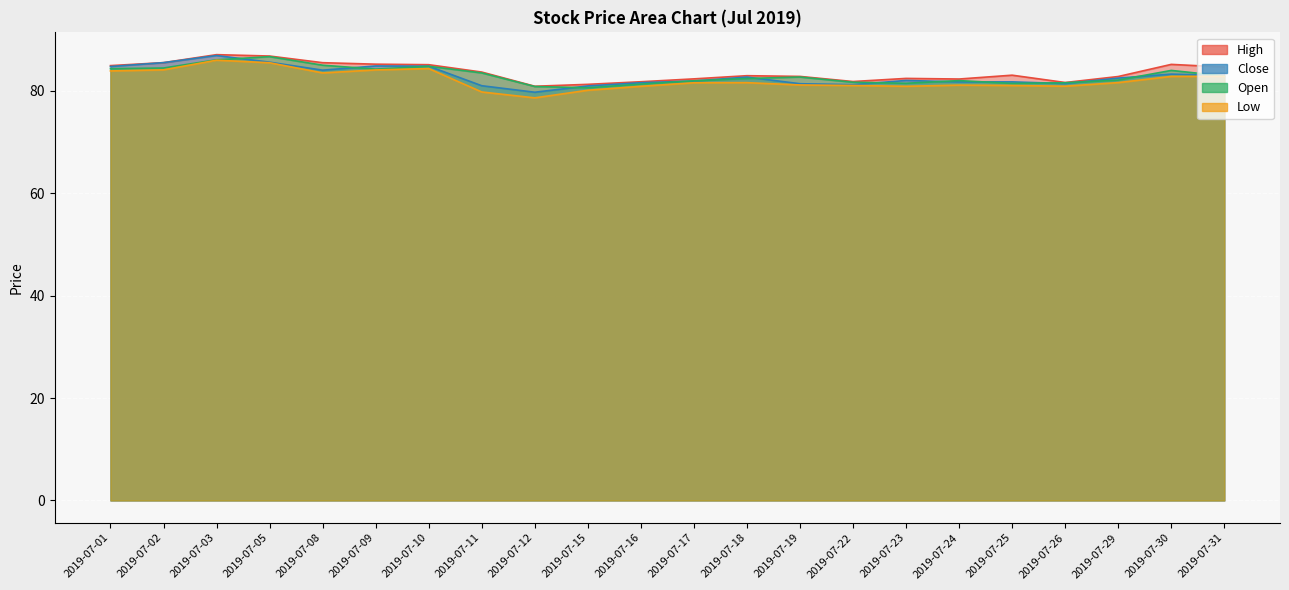

The value of Open at 2019-07-31 is 82.9. True or false?

True